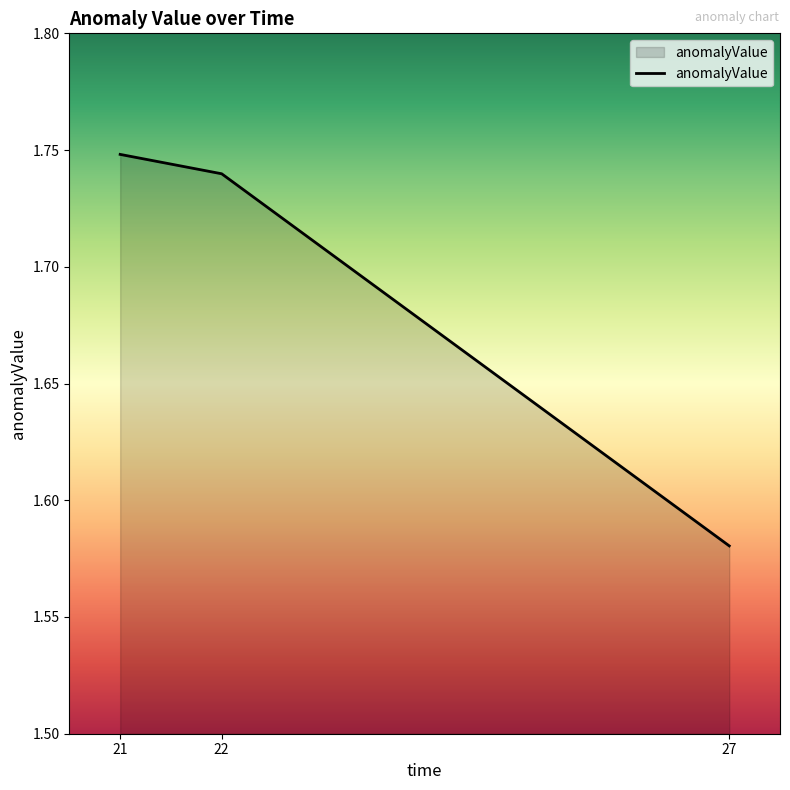

Which label corresponds to the largest value in the chart?

21